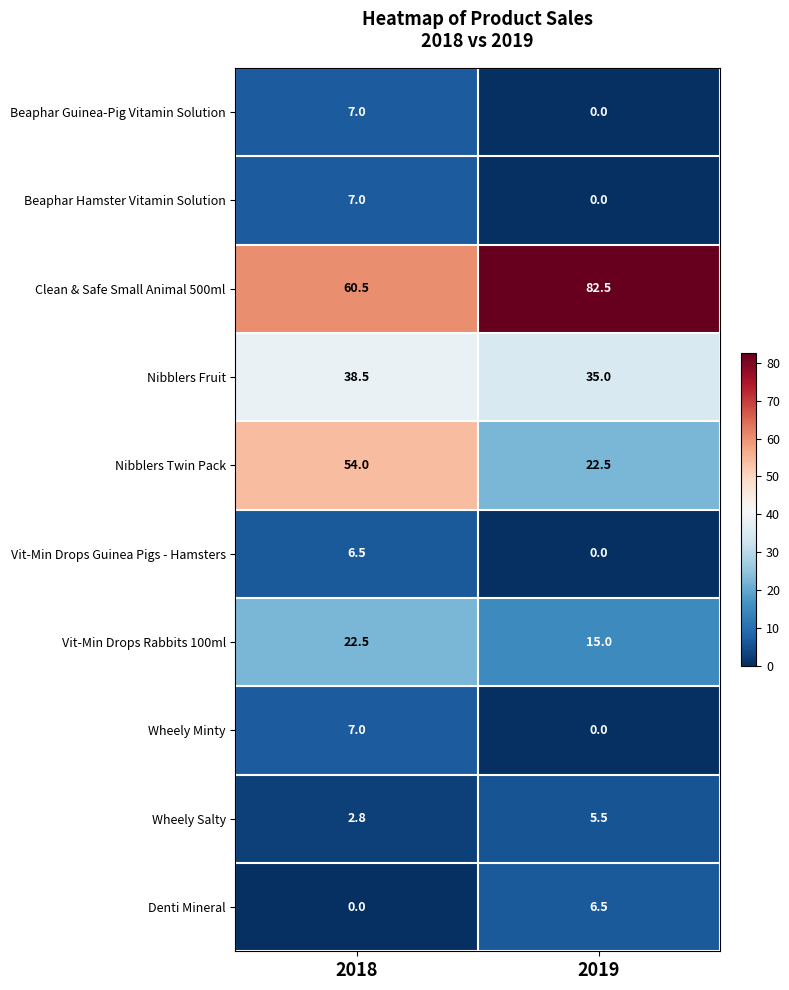

At how many categories does at least one series exceed 77?

1